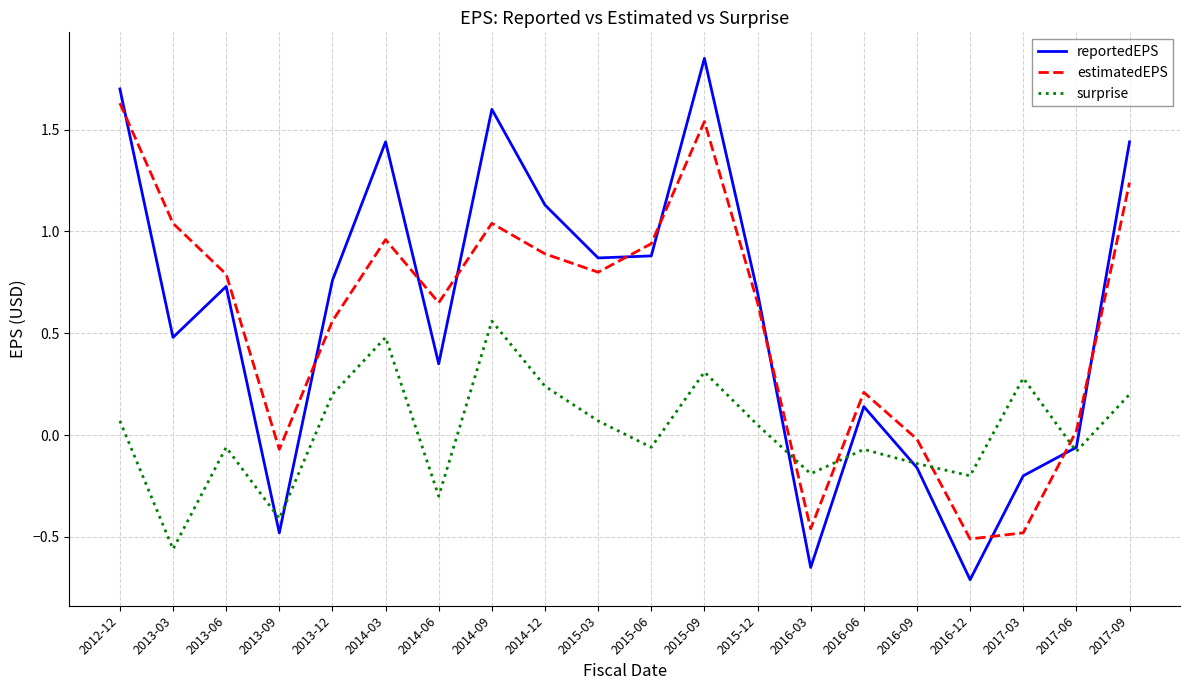

What is the sum of all surprise values?

0.4